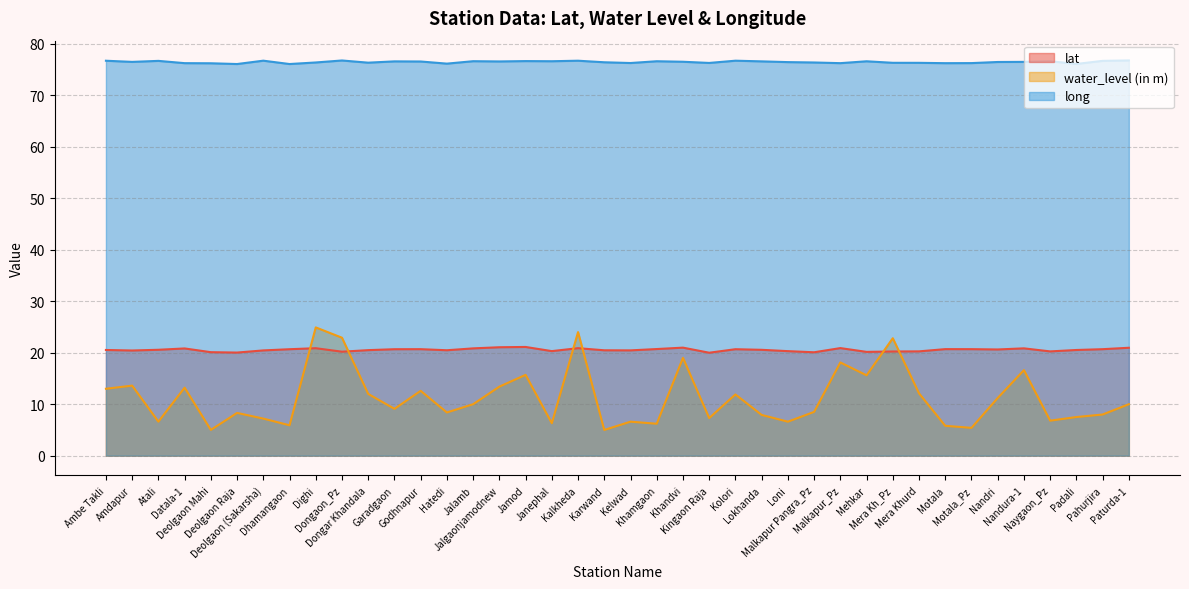

Between Godhnapur and Dighi, which is larger?

Dighi